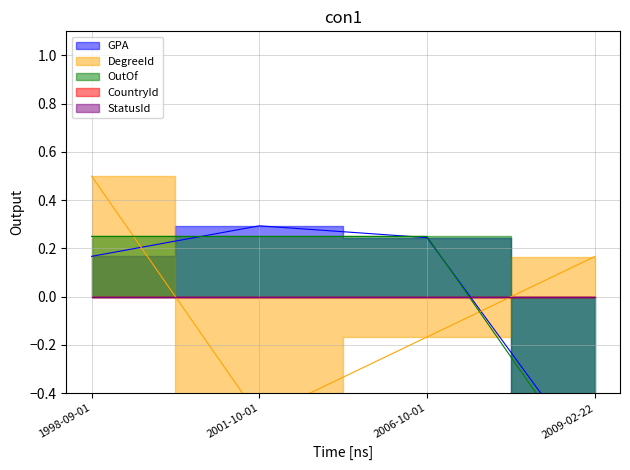

What is the difference between the second highest and second lowest values in the GPA series?

0.1